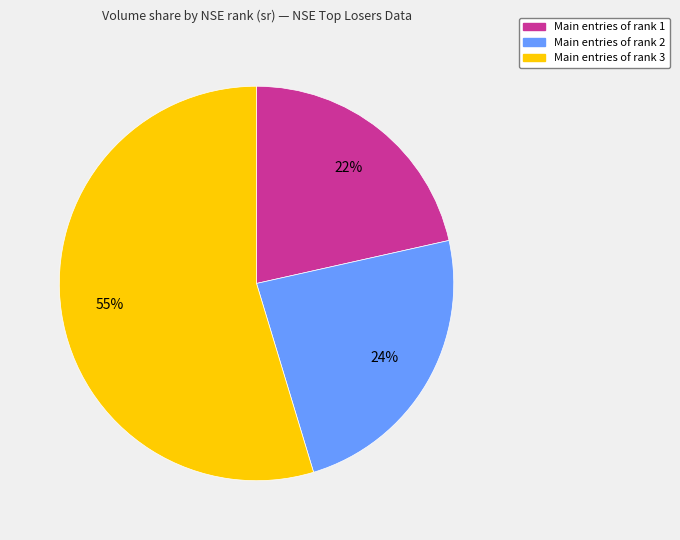

True or false: Main entries of rank 3 accounts for 47% of the total.

False